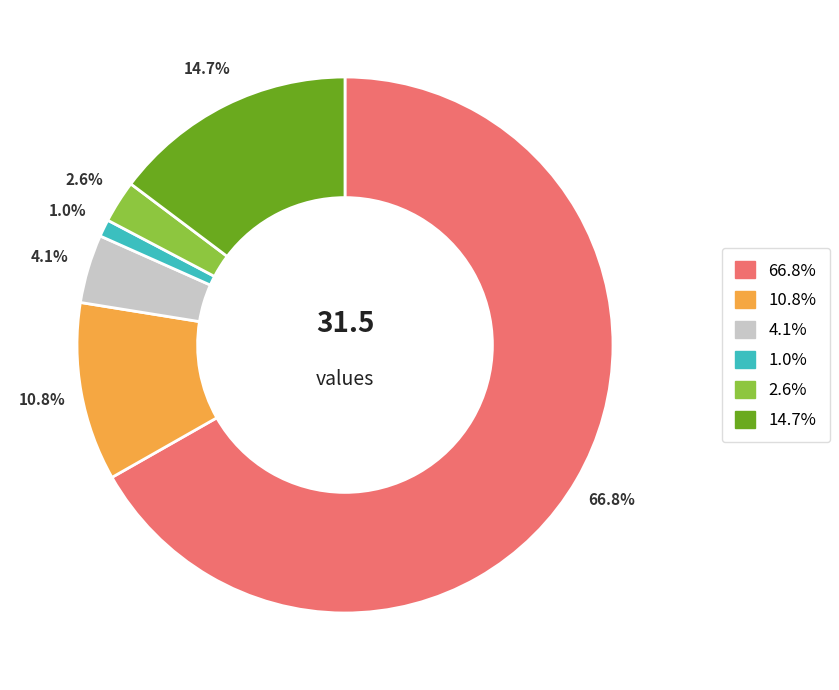

Is there a majority slice in this chart?

Yes